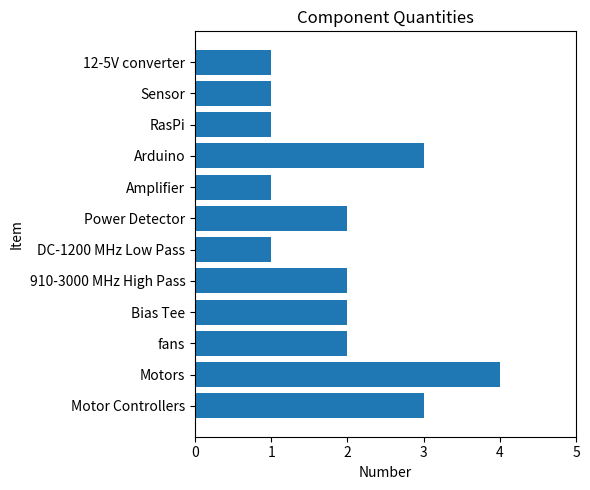

Reading bottom to top, what are all the values shown in this chart?

Motor Controllers=3	Motors=4	fans=2	Bias Tee=2	910-3000 MHz High Pass=2	DC-1200 MHz Low Pass=1	Power Detector=2	Amplifier=1	Arduino=3	RasPi=1	Sensor=1	12-5V converter=1